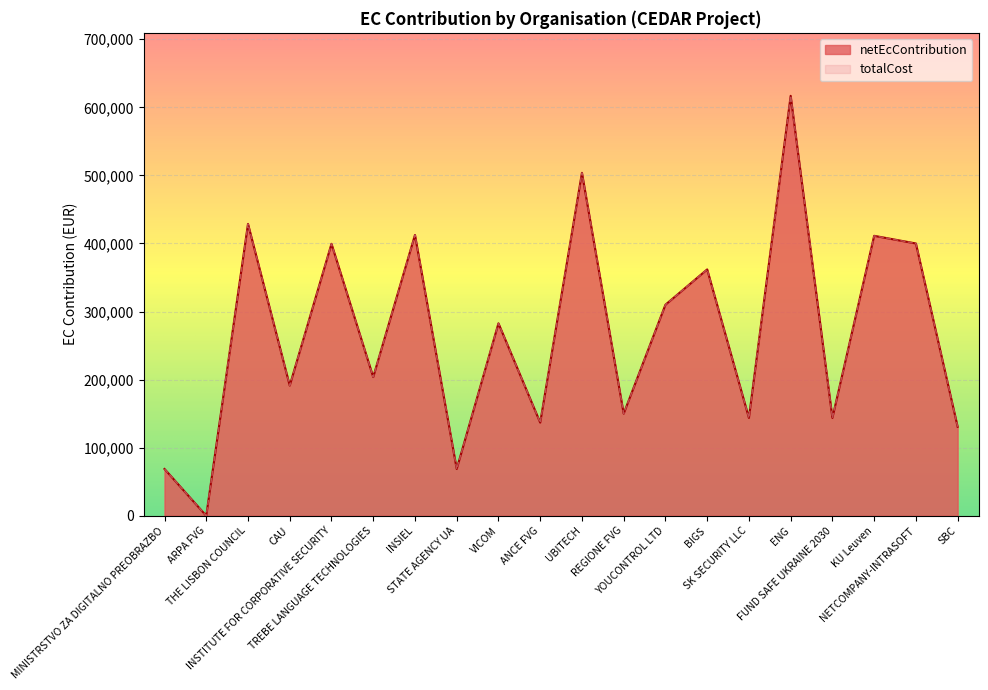

What is the total value across all series at INSTITUTE FOR CORPORATIVE SECURITY?

799000